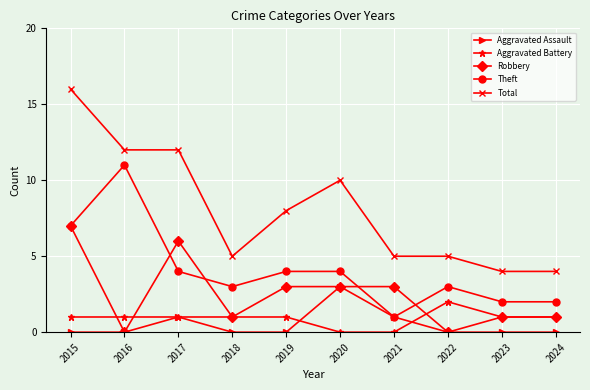

Which series changed the most between 2019 and 2023?

Total